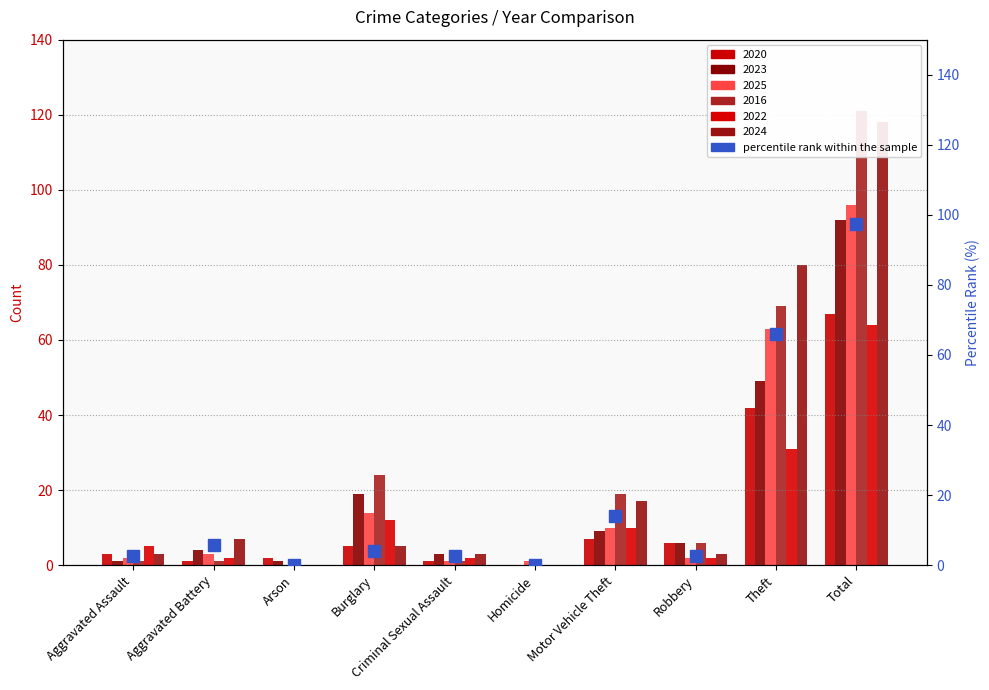

Which category has the lowest value across all series?

Arson